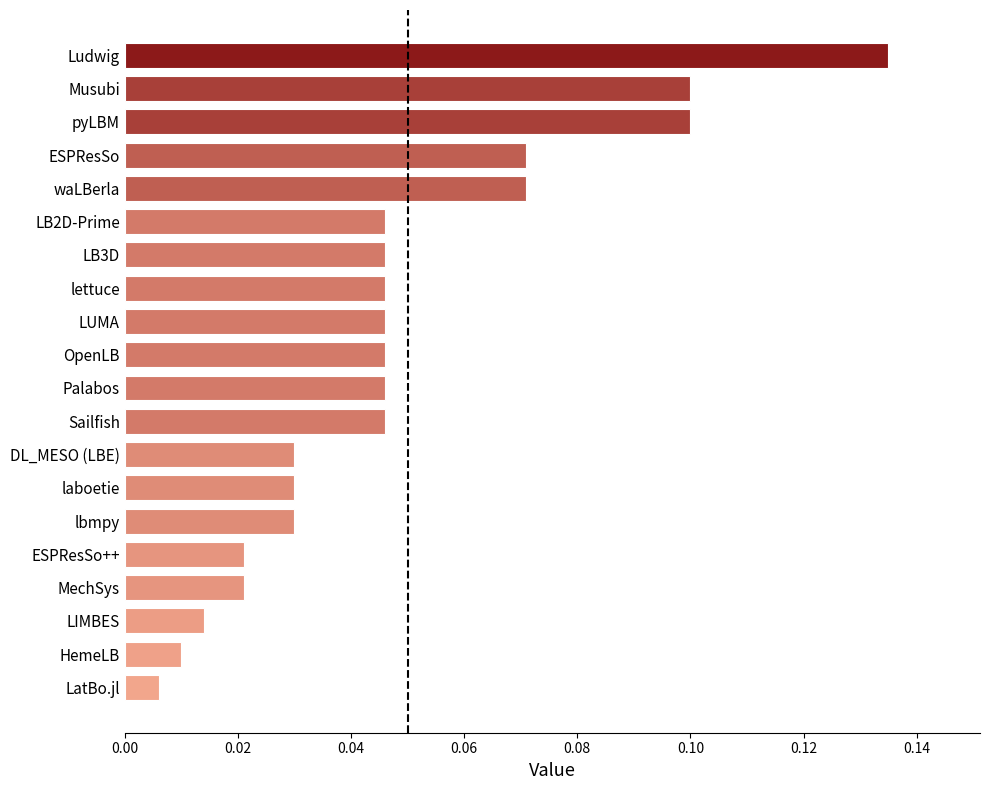

The value at LB2D-Prime is 0.1. True or false?

False